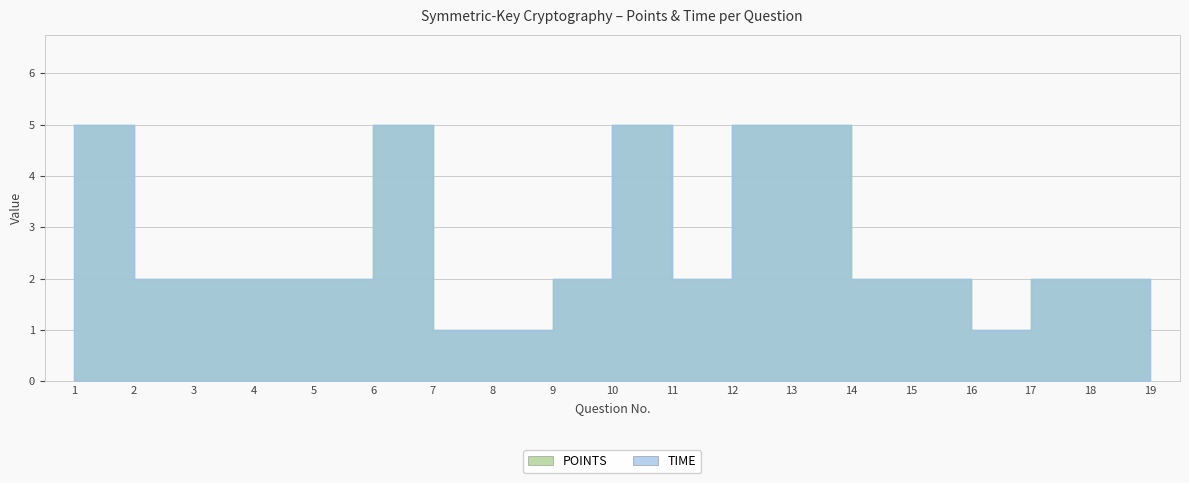

How many interior local valleys does the TIME series have?

2